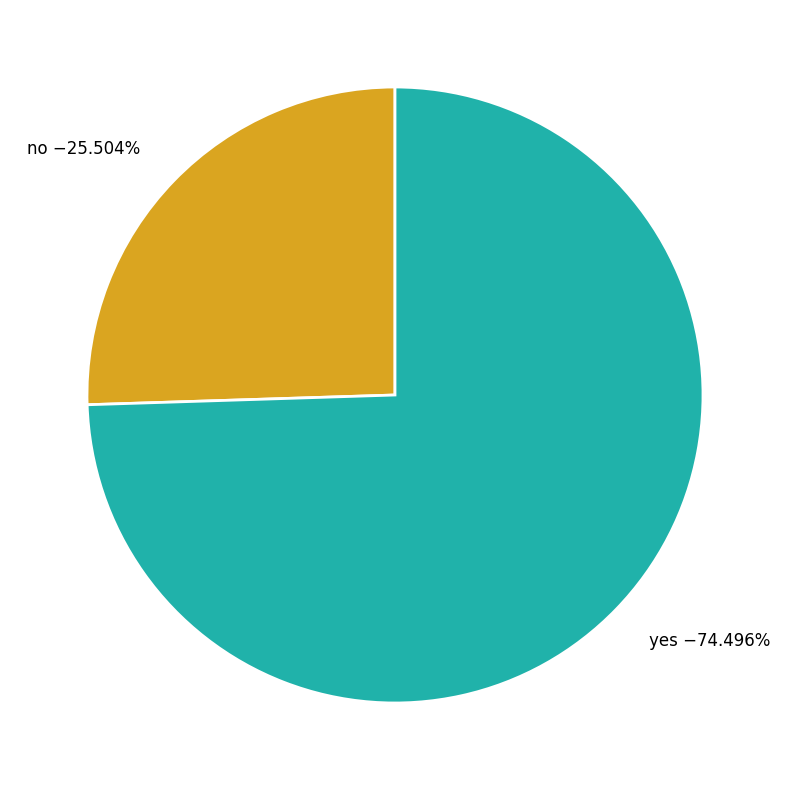

Rank the categories by value from lowest to highest.

no, yes